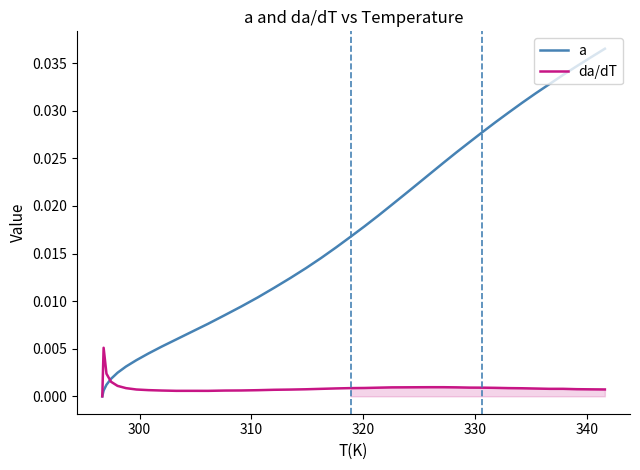

Which series has the largest total across all categories?

a